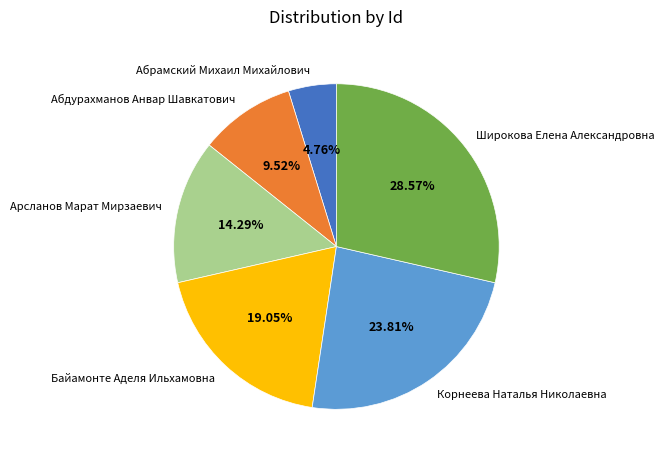

Is there a majority slice in this chart?

No